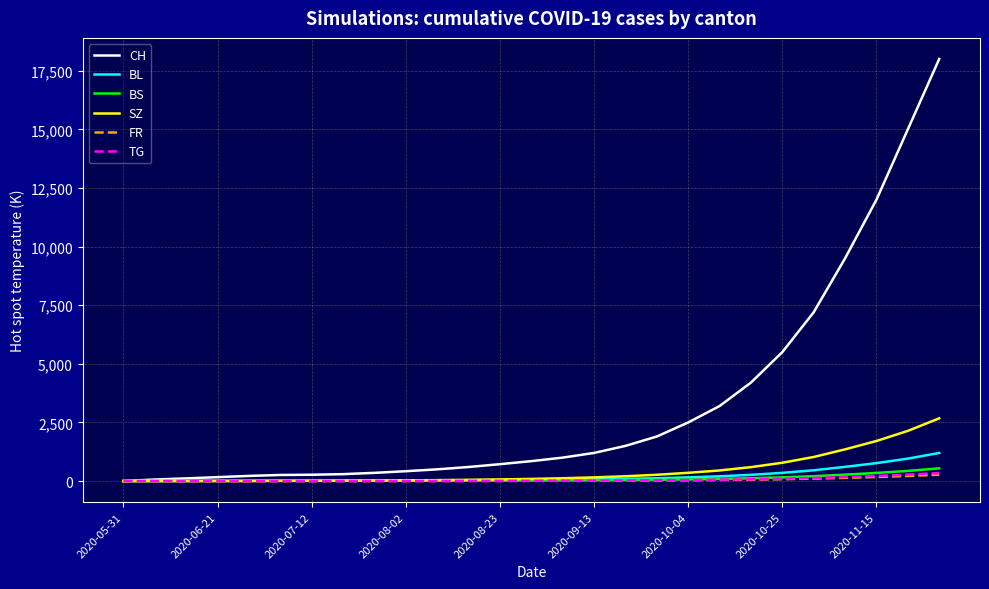

Which series has the largest total across all categories?

CH